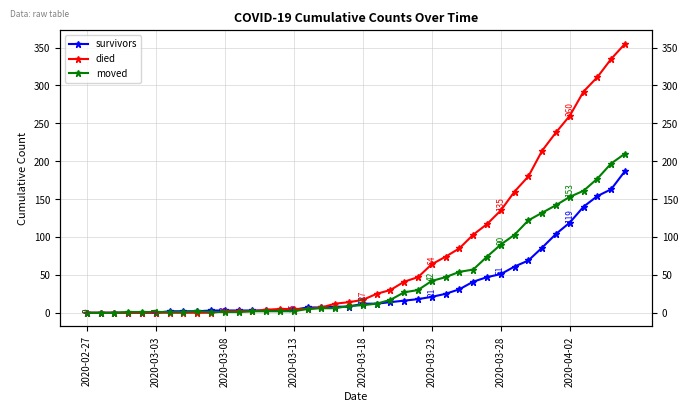

How many values in the survivors series exceed 12?

18